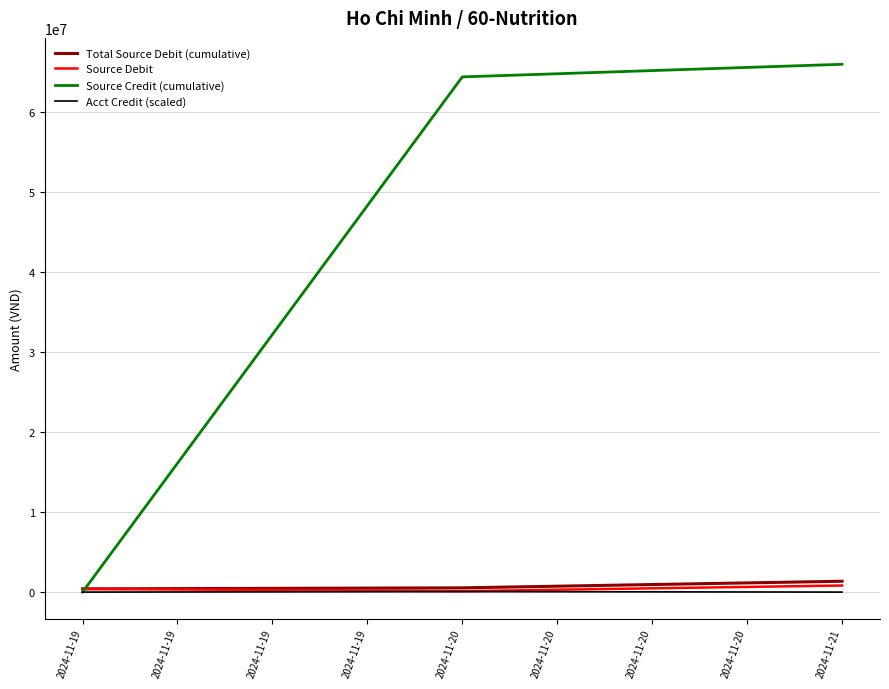

How many lines are shown in the chart?

4